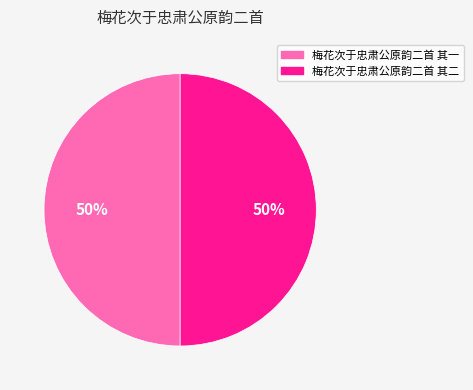

To the nearest percent, what is the average slice percentage?

50%